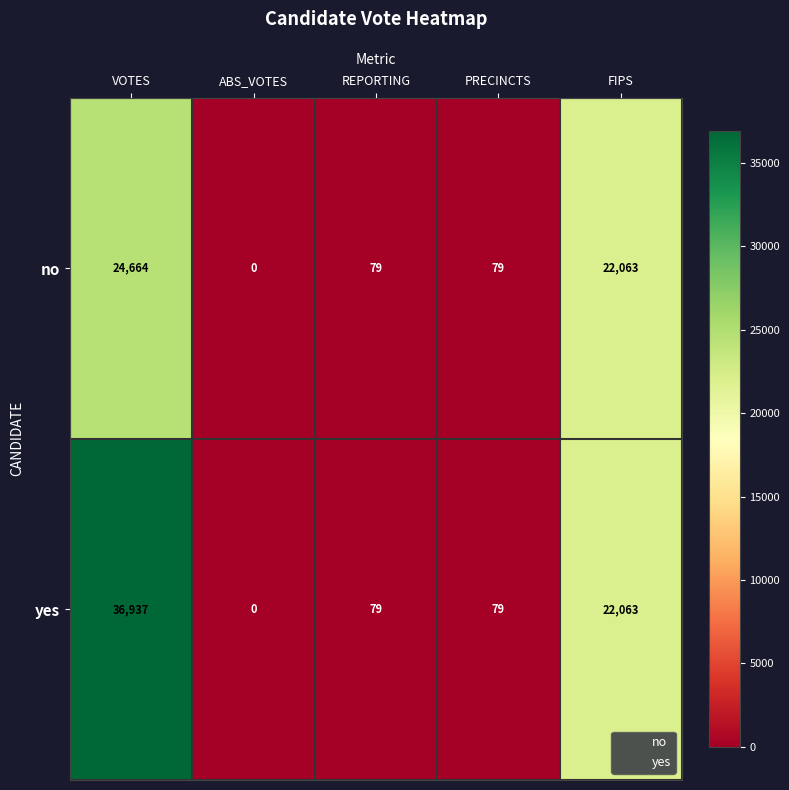

Which category has the highest value across all series?

VOTES